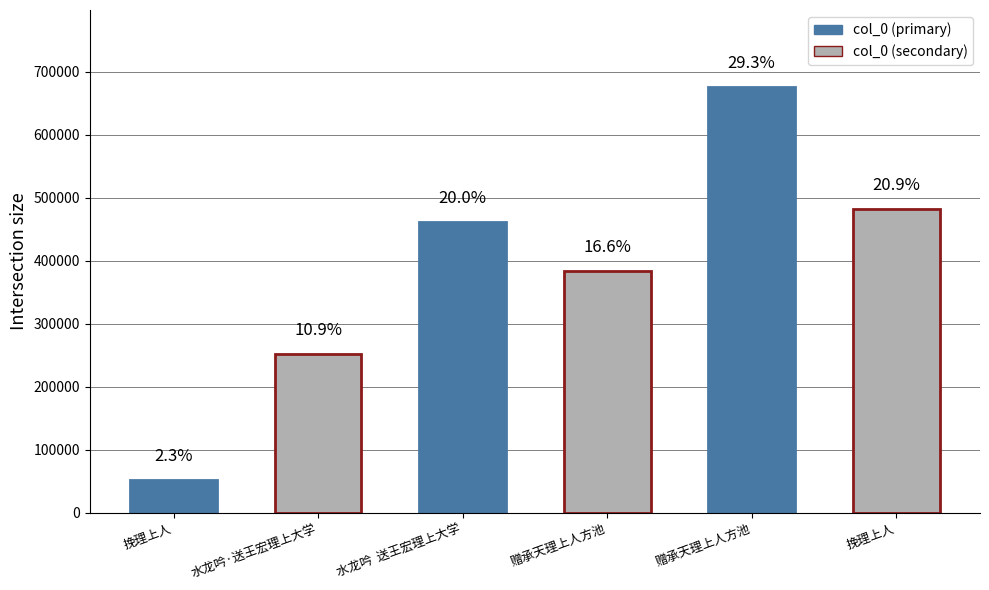

List the labels in order of value, smallest first.

挽理上人, 水龙吟·送王宏理上大学, 赠承天理上人方池, 水龙吟  送王宏理上大学, 挽理上人, 赠承天理上人方池